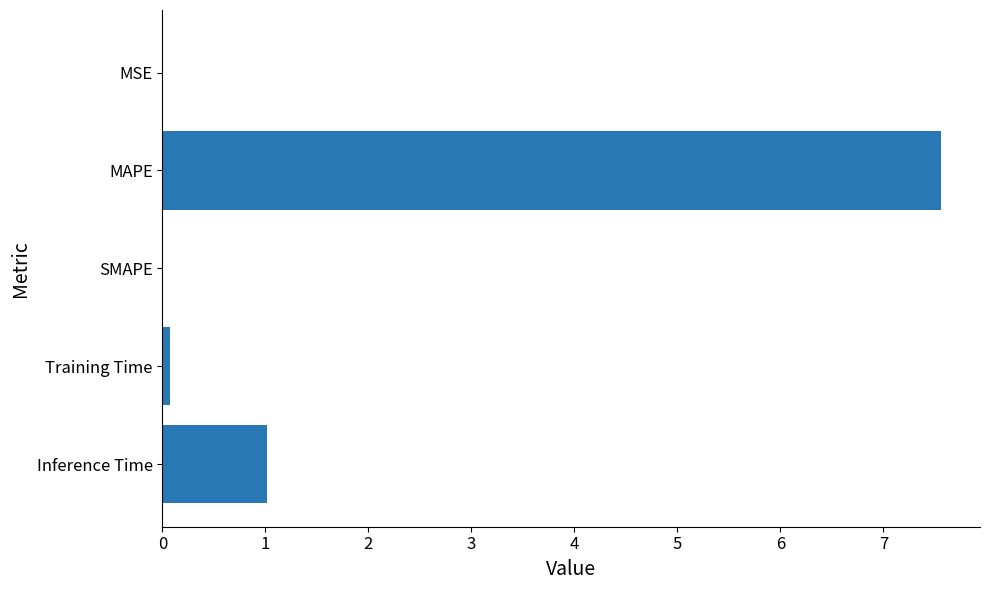

True or false: the data shows 7.6 at MAPE.

True